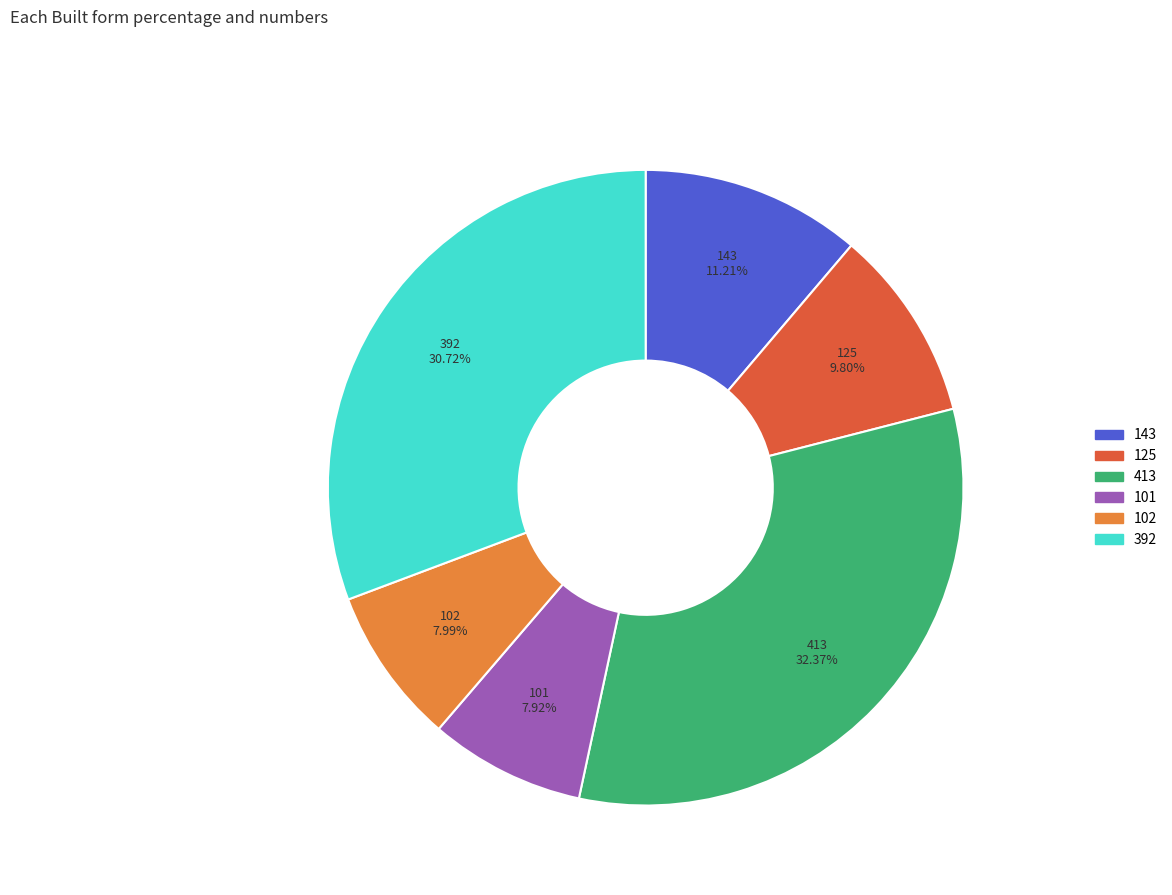

Does any single category account for the majority?

No